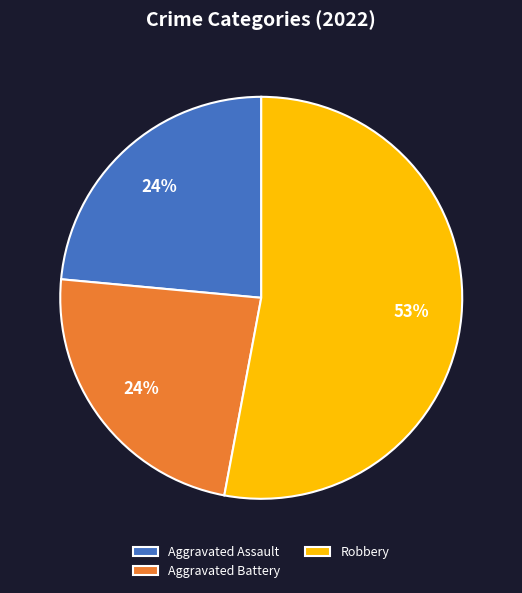

True or false: Aggravated Battery accounts for 16% of the total.

False